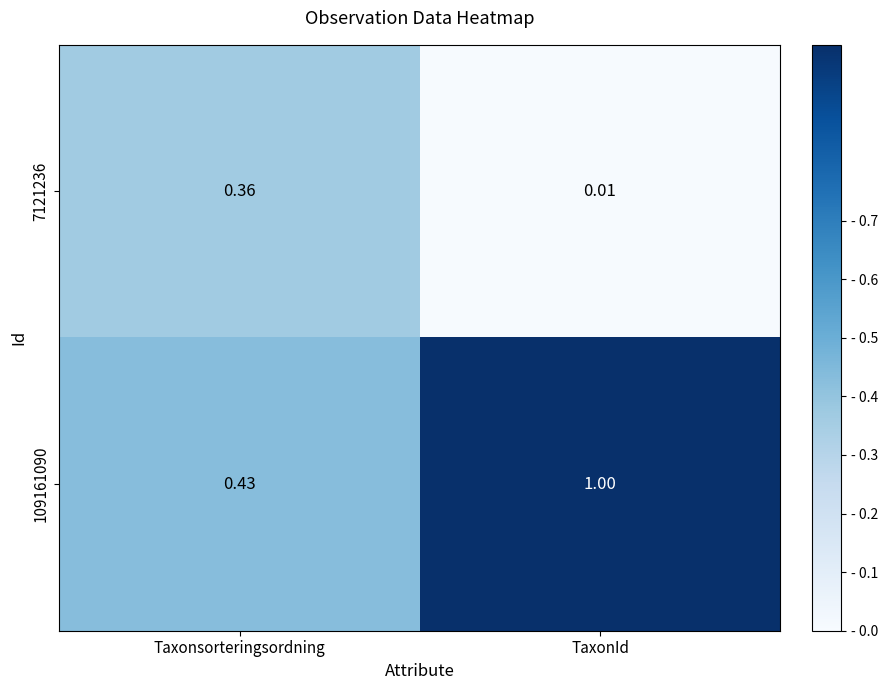

Which label corresponds to the smallest value in the chart?

TaxonId